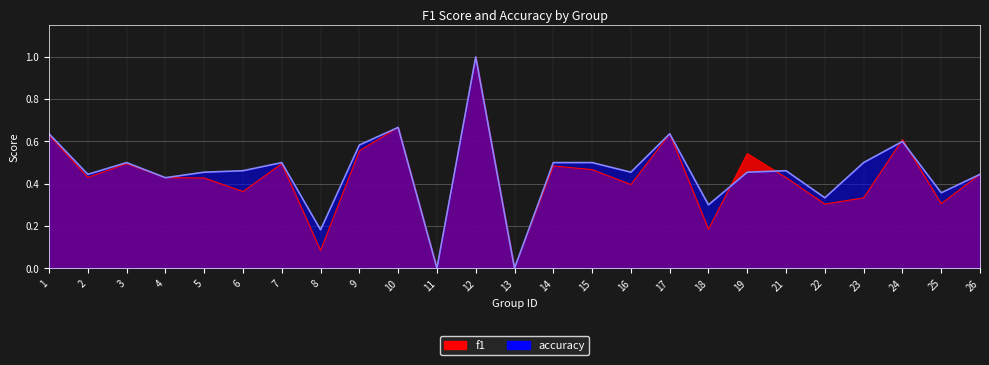

Reading left to right, transcribe all the data shown in this chart.

f1: 0.6	0.4	0.5	0.4	0.4	0.4	0.5	0.1	0.6	0.7	0.0	1.0	0.0	0.5	0.5	0.4	0.6	0.2	0.5	0.4	0.3	0.3	0.6	0.3	0.4
accuracy: 0.6	0.4	0.5	0.4	0.5	0.5	0.5	0.2	0.6	0.7	0.0	1.0	0.0	0.5	0.5	0.5	0.6	0.3	0.5	0.5	0.3	0.5	0.6	0.4	0.4